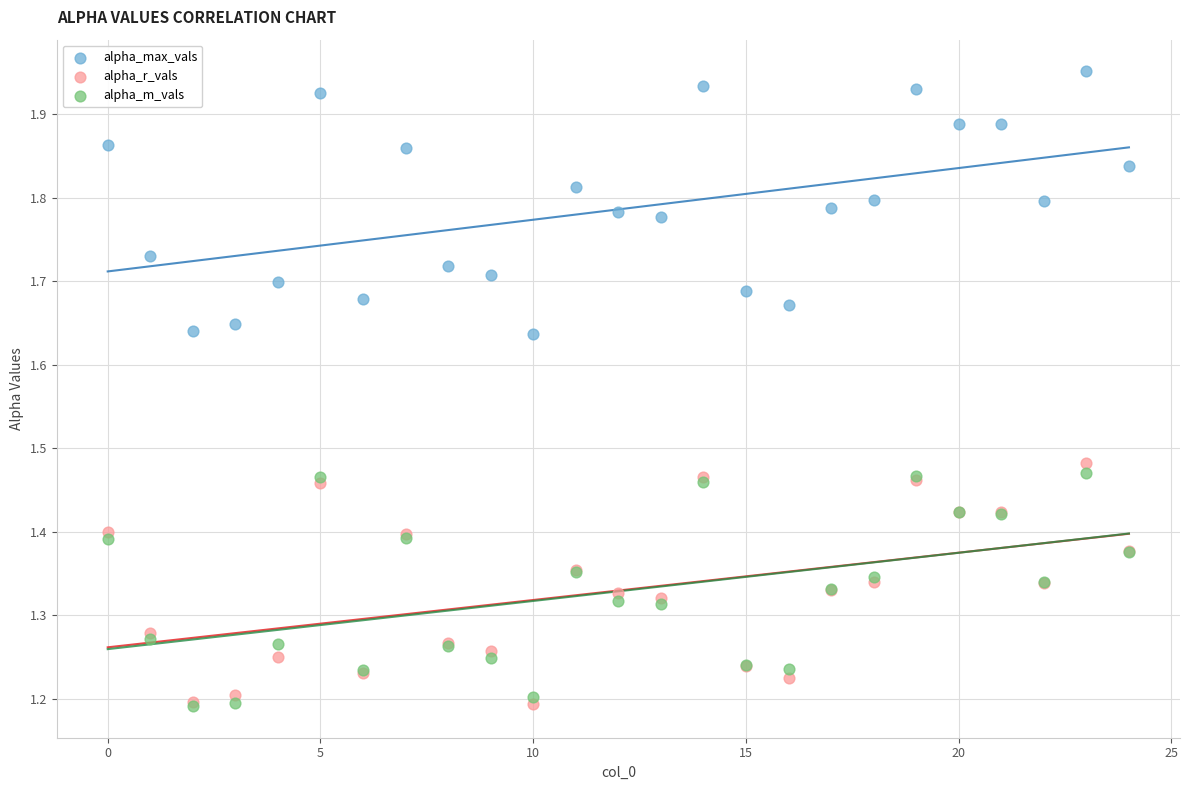

What are all the series names shown in the legend?

alpha_max_vals, alpha_r_vals, alpha_m_vals